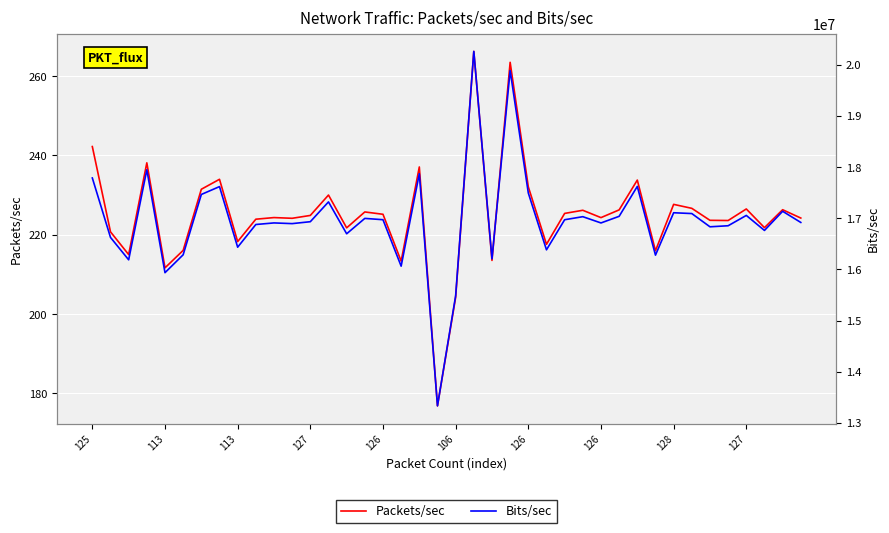

What is the value of the Bits/sec point at the 4th from the left?

17949653.8